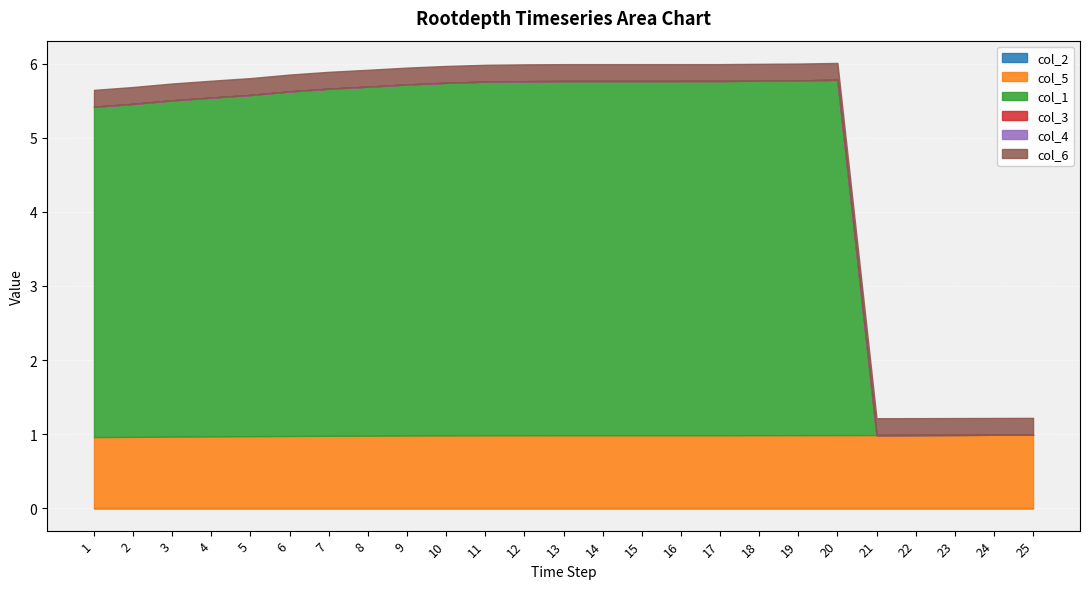

True or false: col_5 and col_4 intersect in this chart.

False